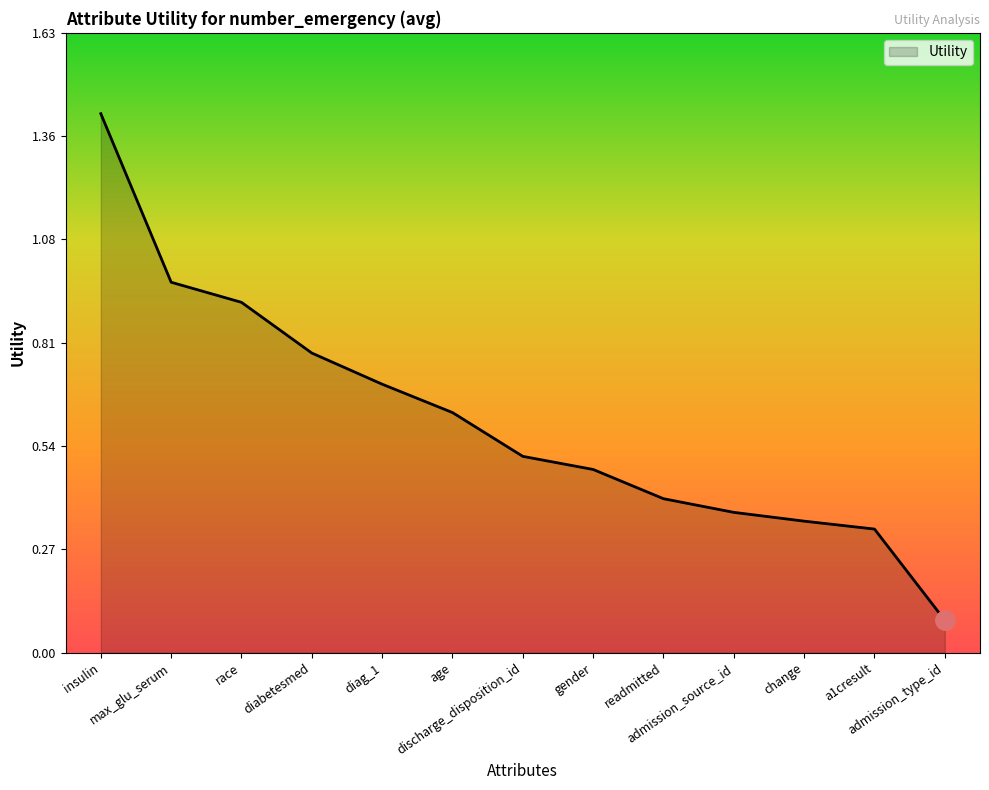

What is the difference between the maximum and minimum values?

1.3